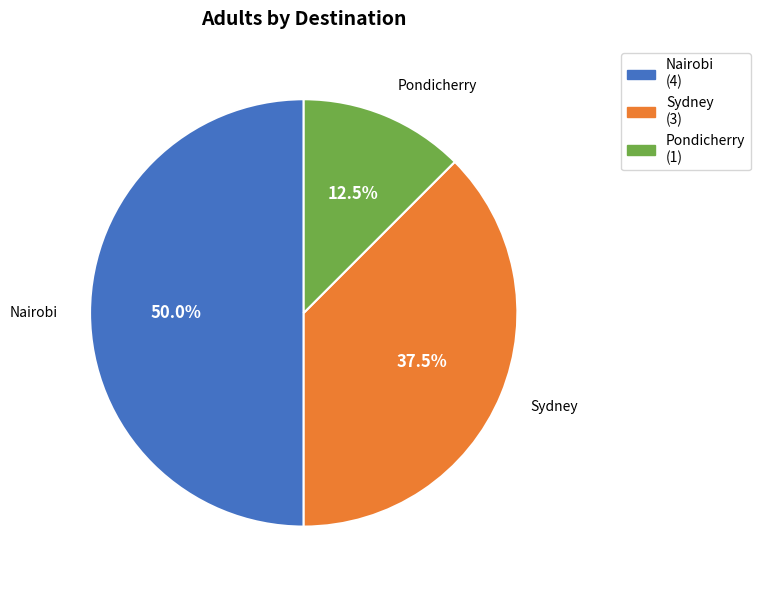

What is the largest slice in the pie chart?

Nairobi